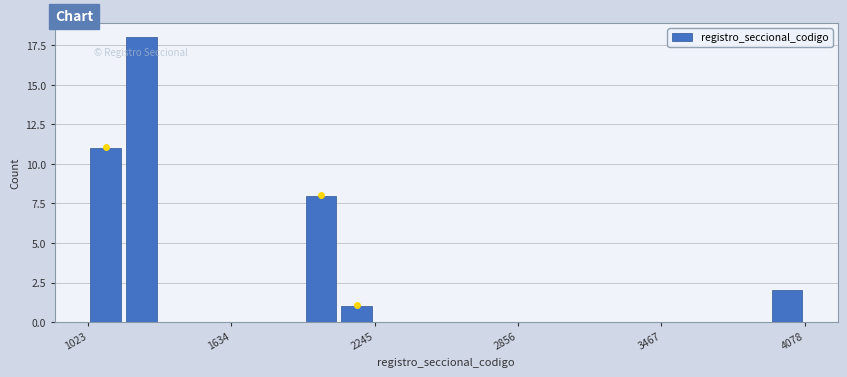

Read against the x-axis, roughly where is the centre of the tallest bar?

1300